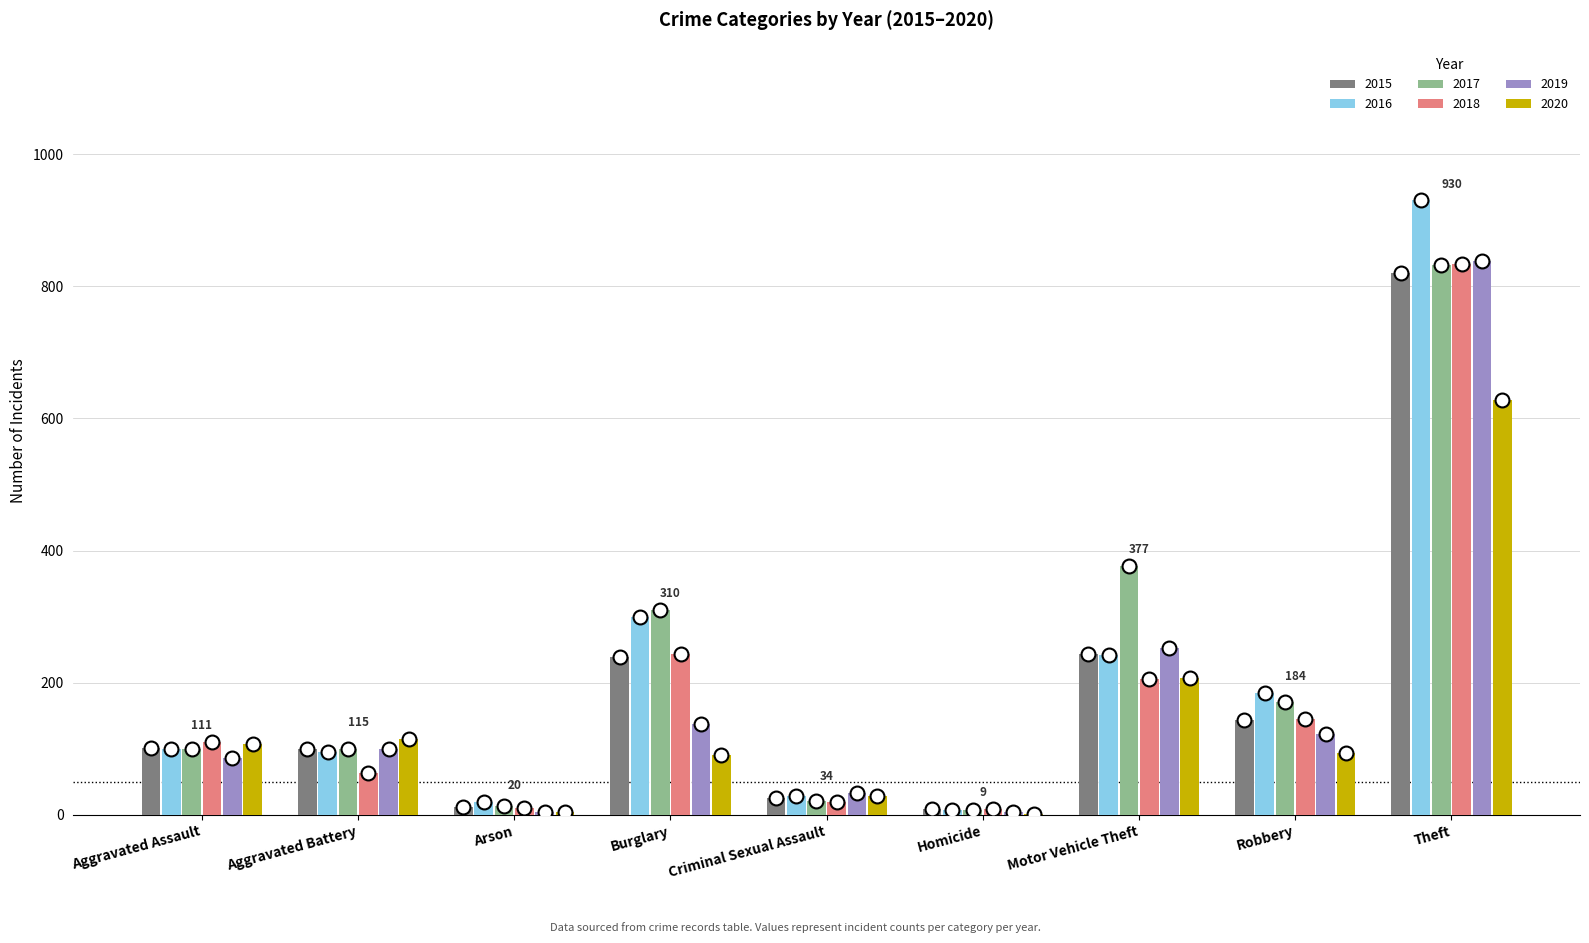

At which label does 2020 first exceed 94?

Aggravated Assault